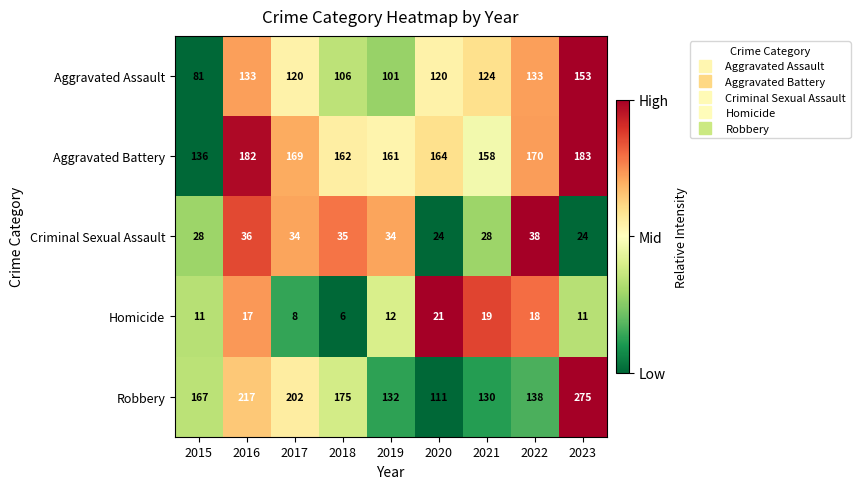

What is the difference between the maximum and second lowest values in the Aggravated Battery series?

25